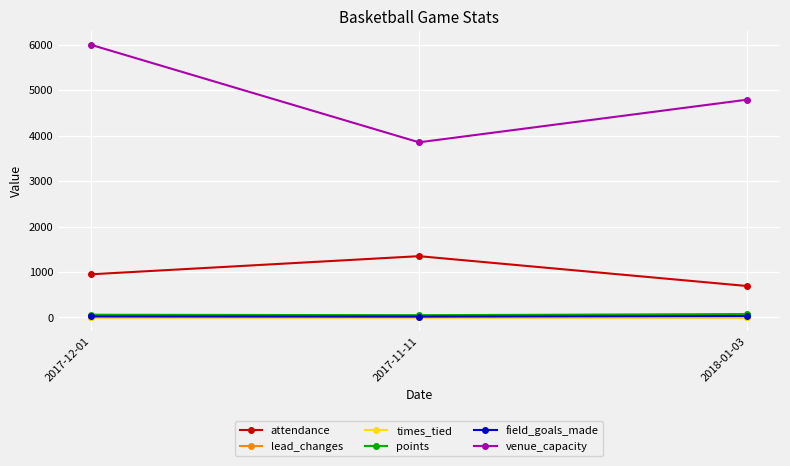

What is the label of the 3rd point from the left?

2018-01-03